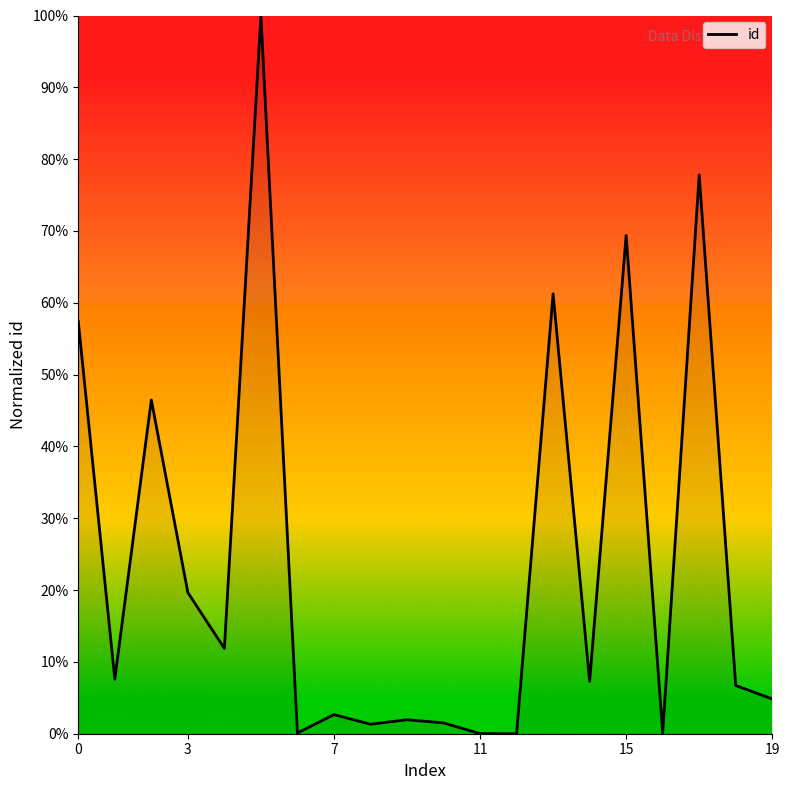

What is the greatest value displayed?

100.0